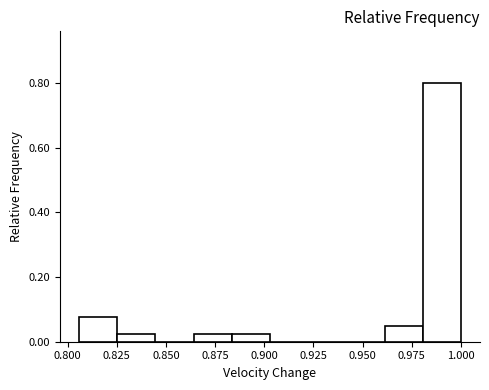

Around what value on the x-axis is the tallest bar? Give the approximate position of its centre, as read against the axis.

0.990